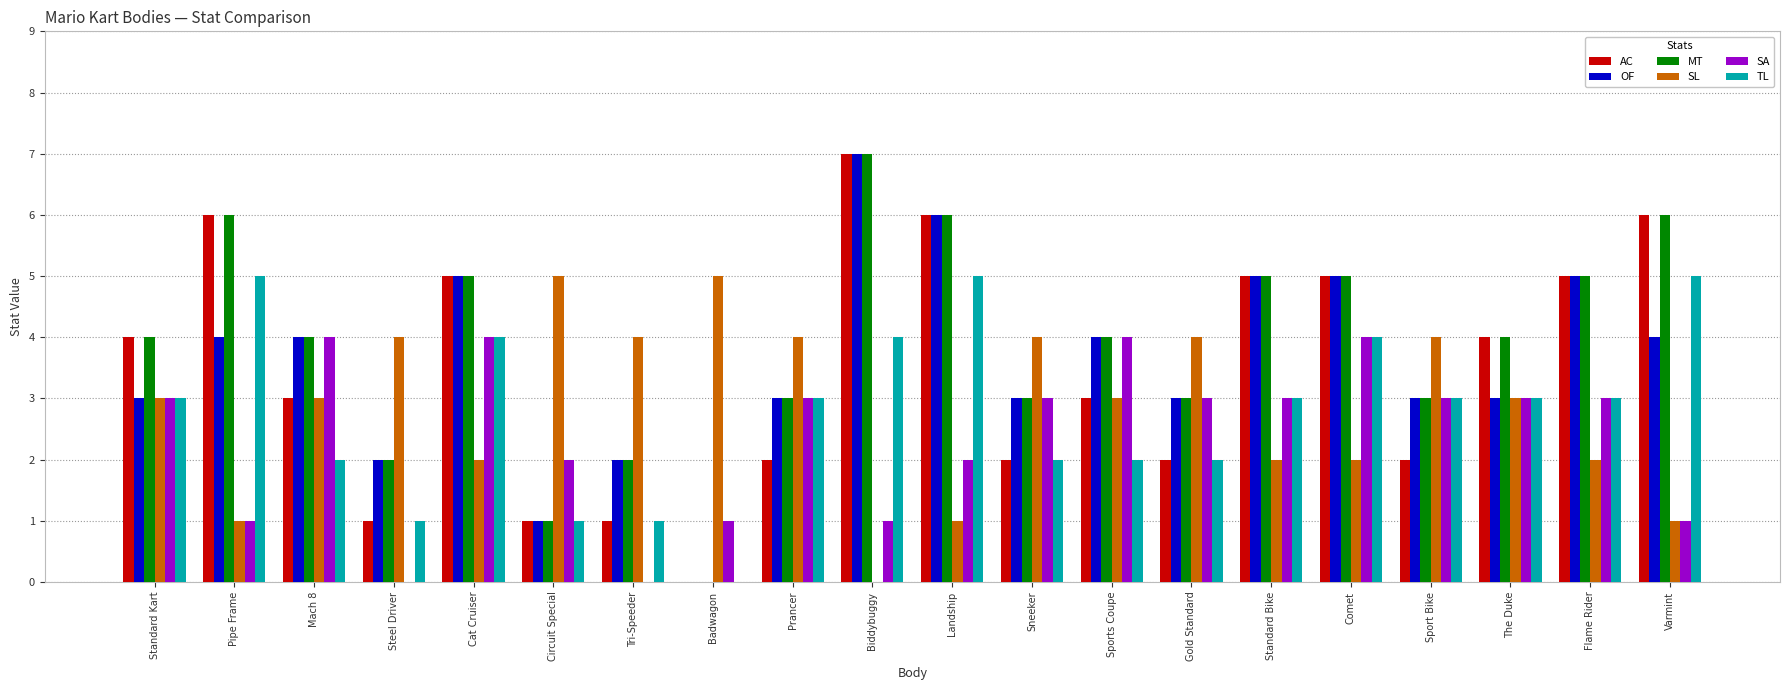

The value of TL at Mach 8 is 3. True or false?

False